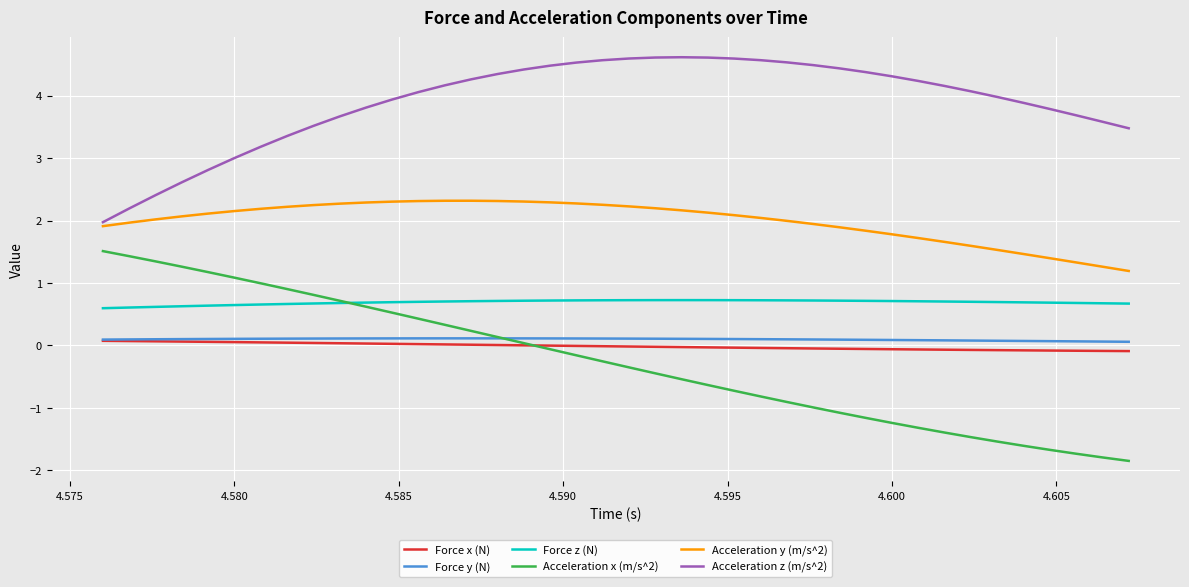

Which series has the largest total across all categories?

Acceleration z (m/s^2)